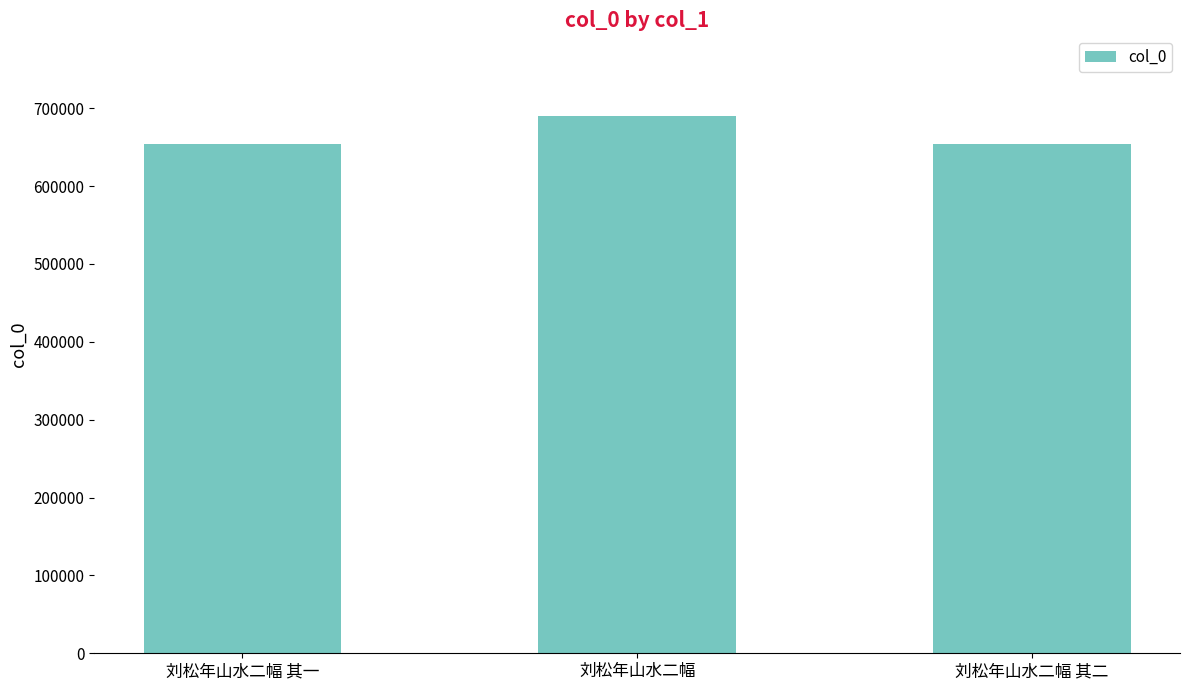

What is the change in value from 刘松年山水二幅 to 刘松年山水二幅 其二?

-35878